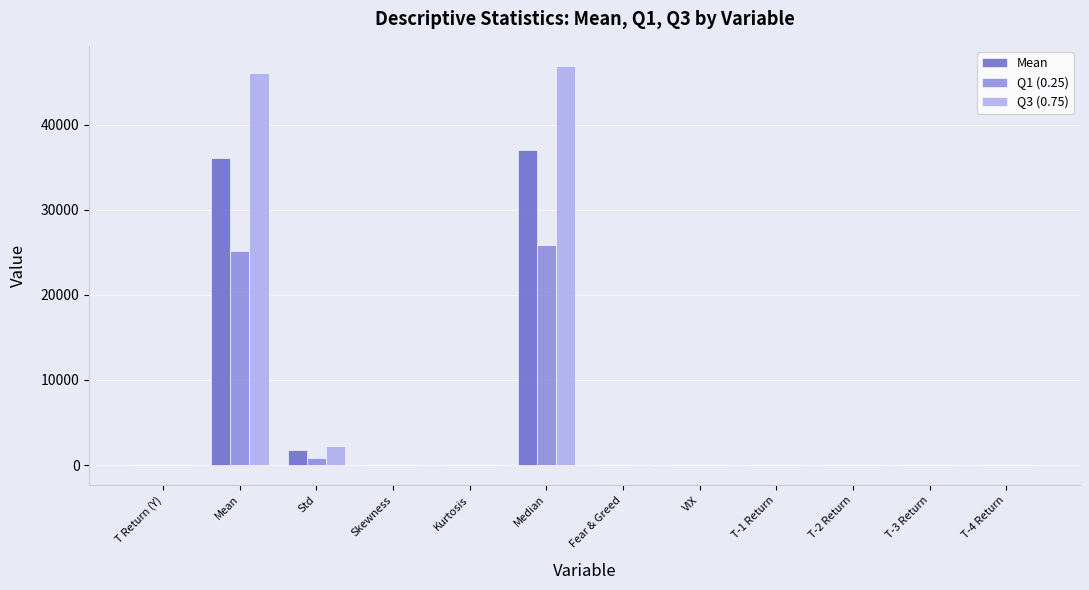

What is the maximum value for Q3 (0.75)?

46934.7